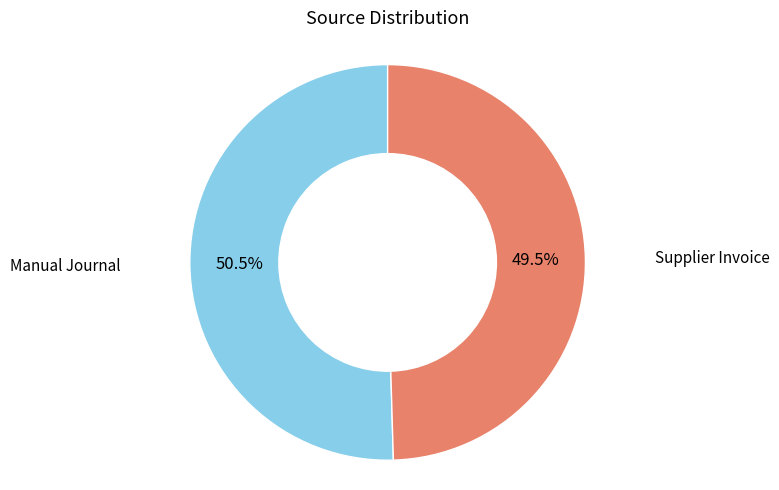

Does any single category account for the majority?

Yes